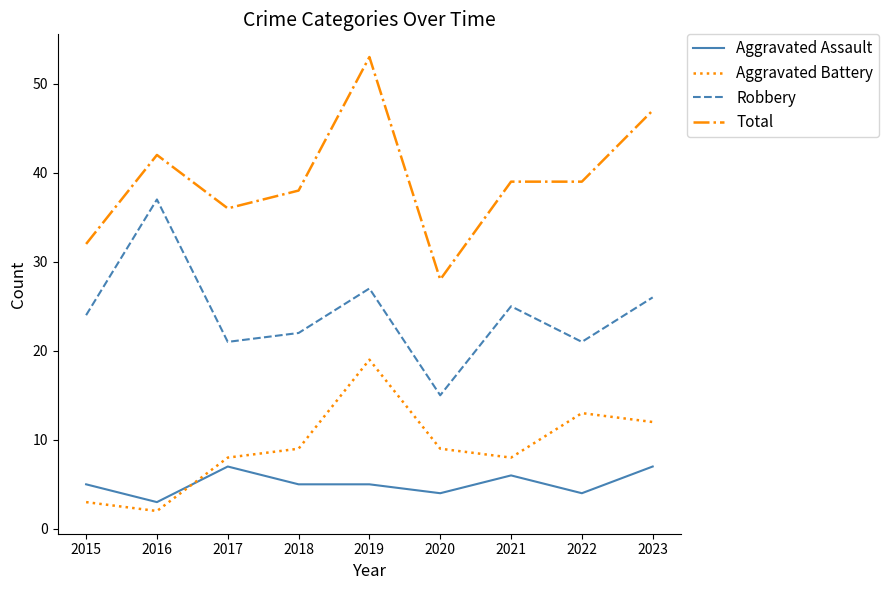

At 2015, list the series in order from largest to smallest.

Total, Robbery, Aggravated Assault, Aggravated Battery